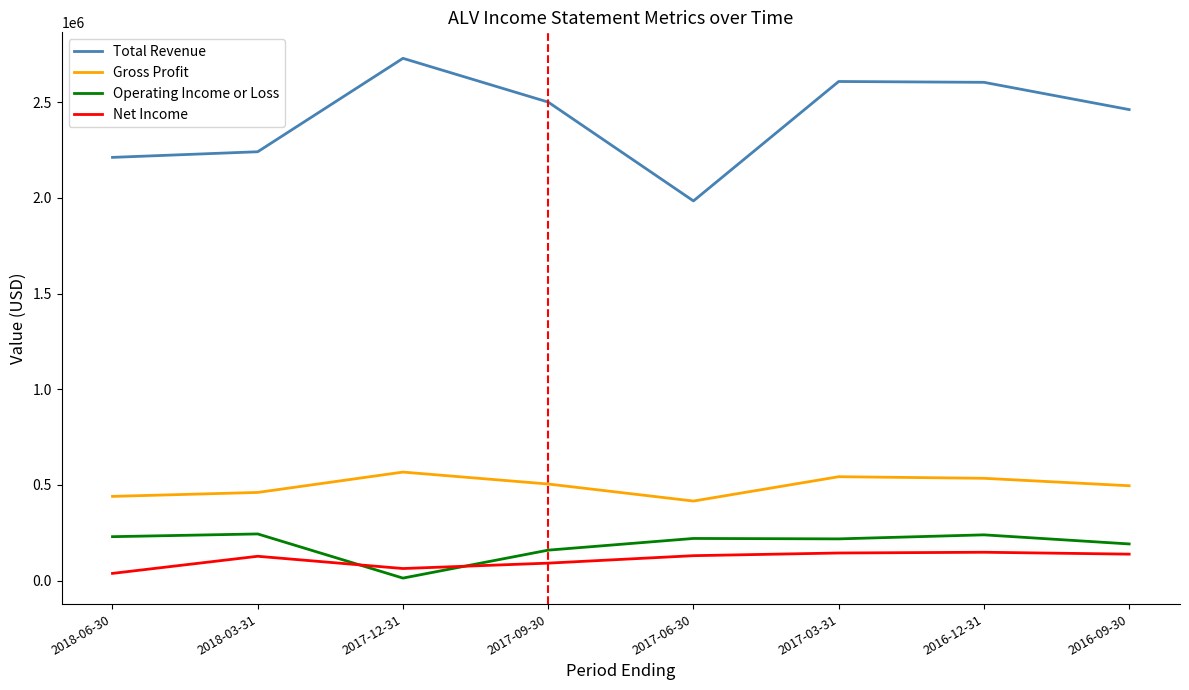

What is the maximum value for Gross Profit?

566700